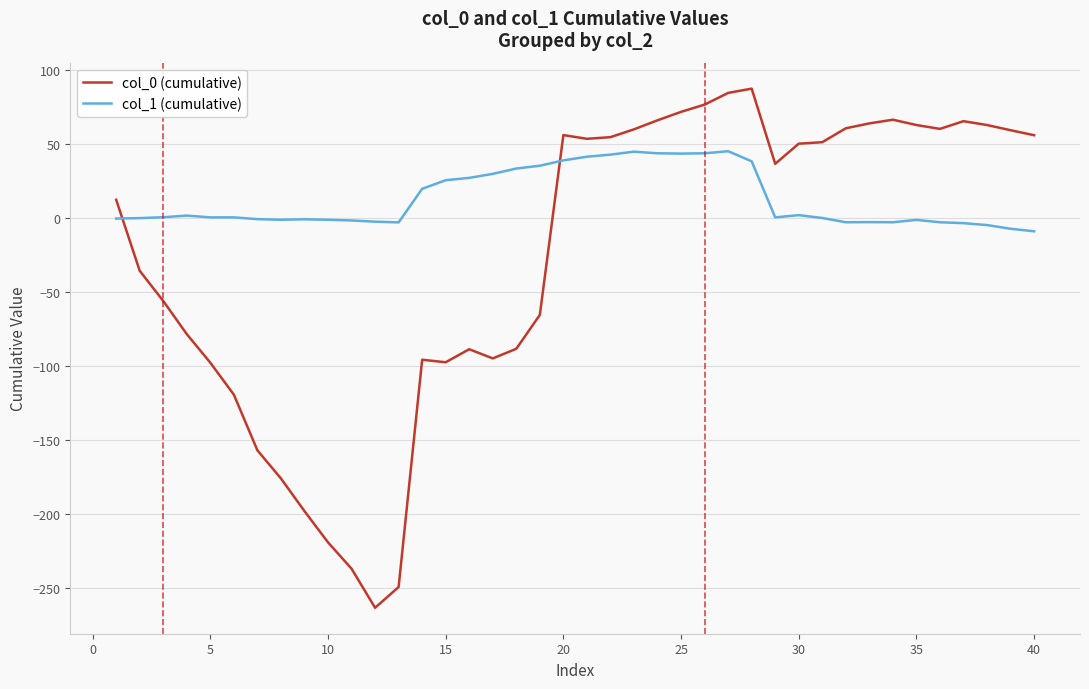

What is the difference between the maximum and minimum values in the col_1 (cumulative) series?

54.1